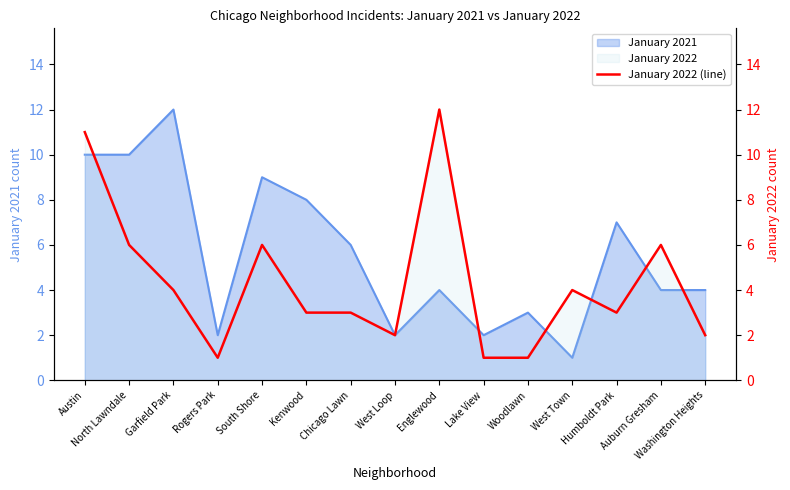

What is the change in value from Lake View to Auburn Gresham?

+5